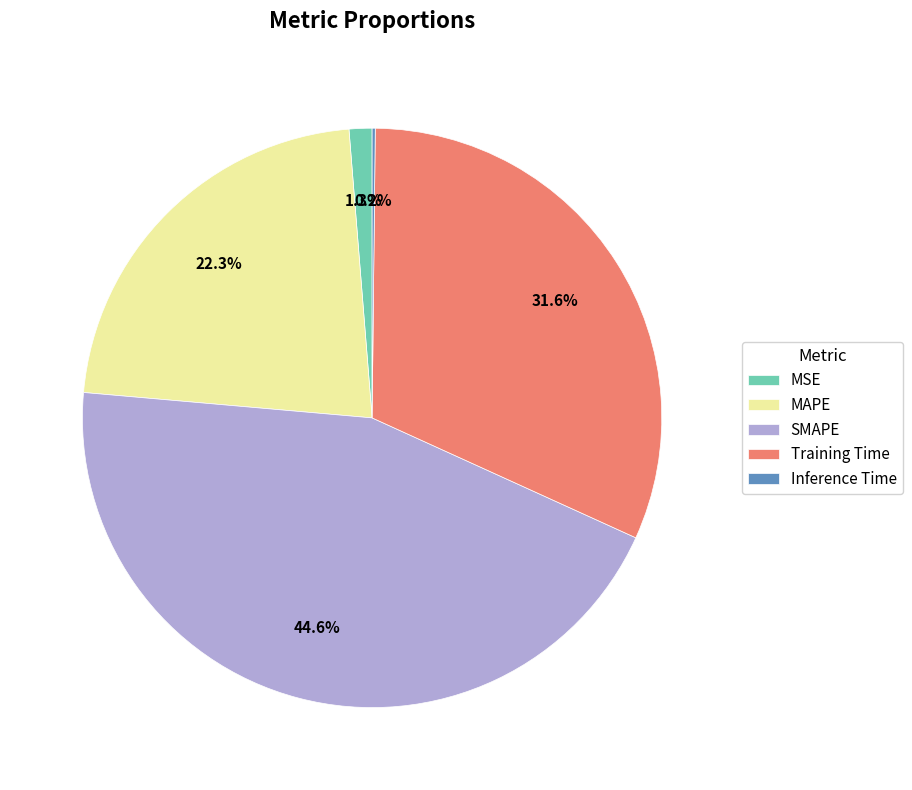

What percentage is the MAPE slice, to the nearest percent?

22%